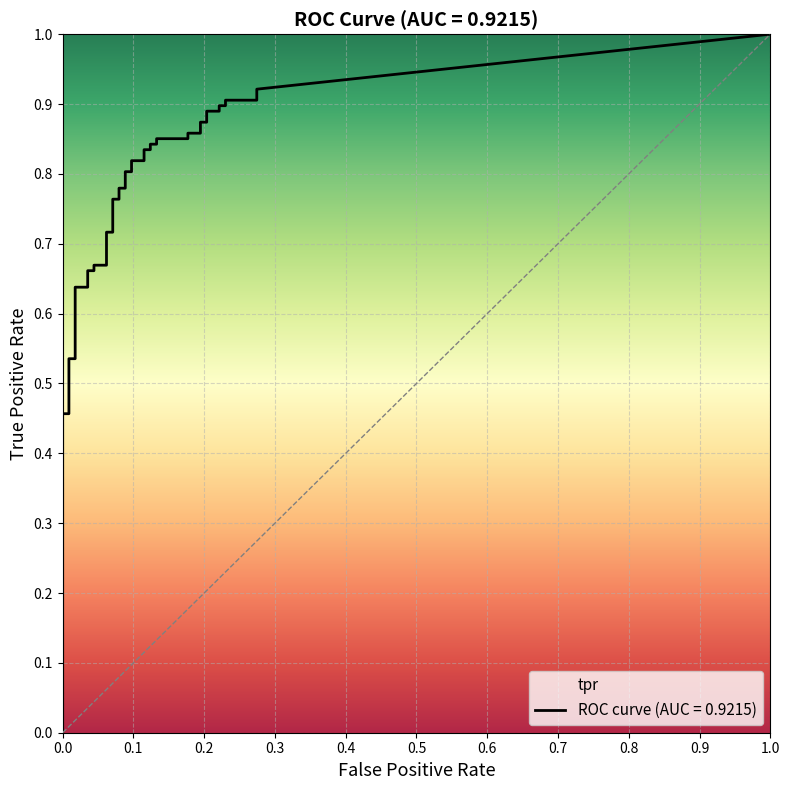

What is the value of the fpr point at the 21st from the left?

0.1